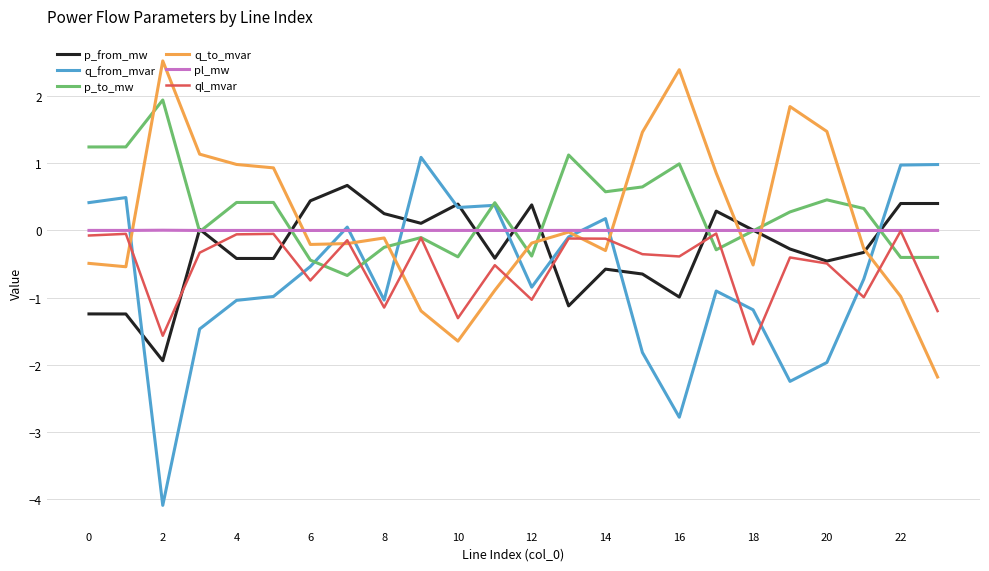

What is the minimum value for q_to_mvar?

-2.2